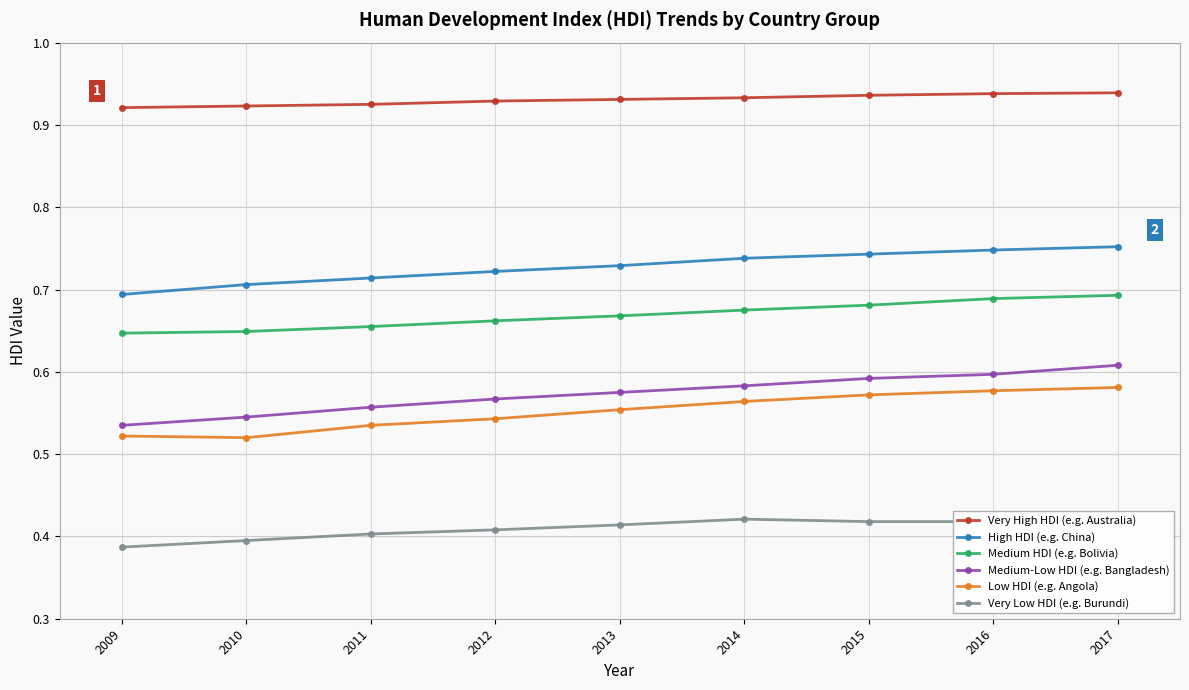

Does the chart have visible grid lines?

Yes